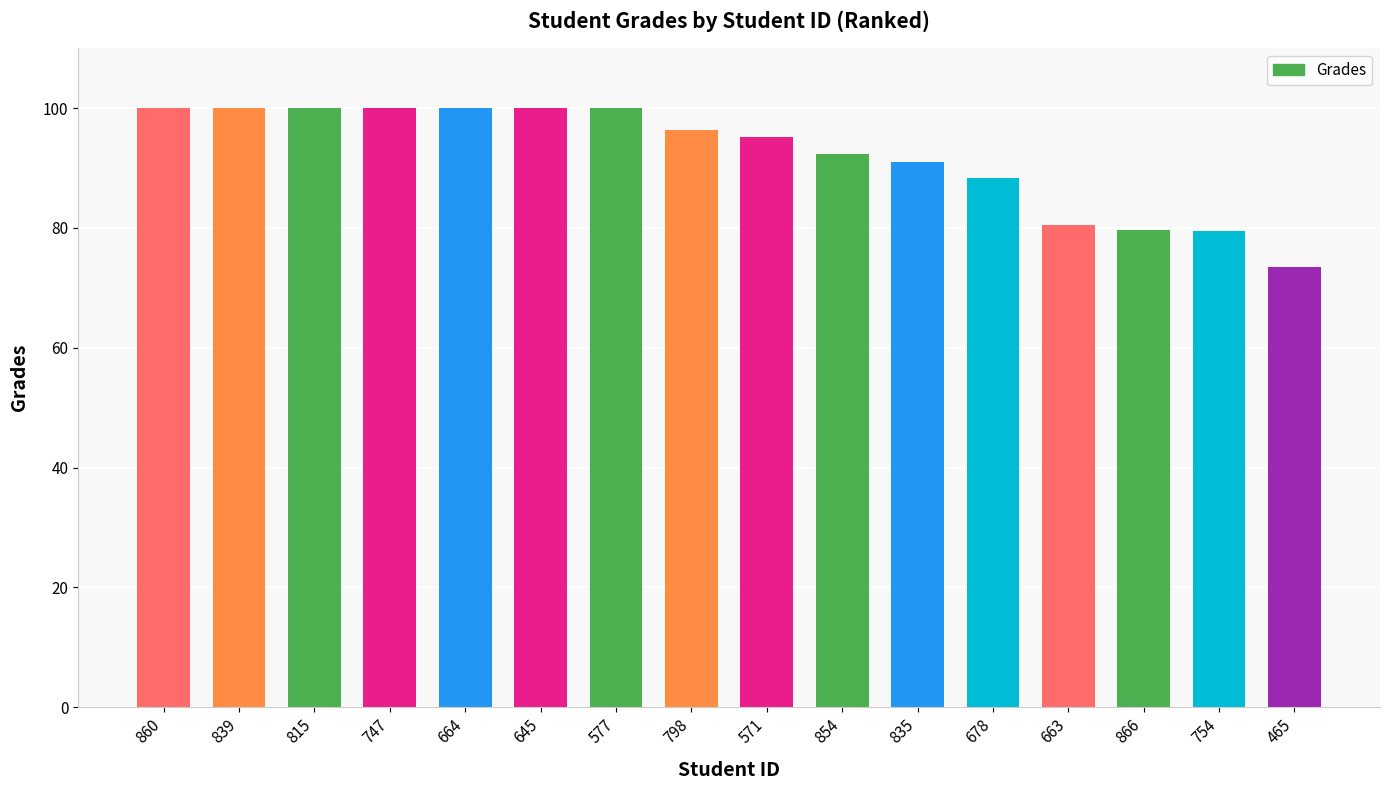

What is the maximum value shown in the chart?

100.0